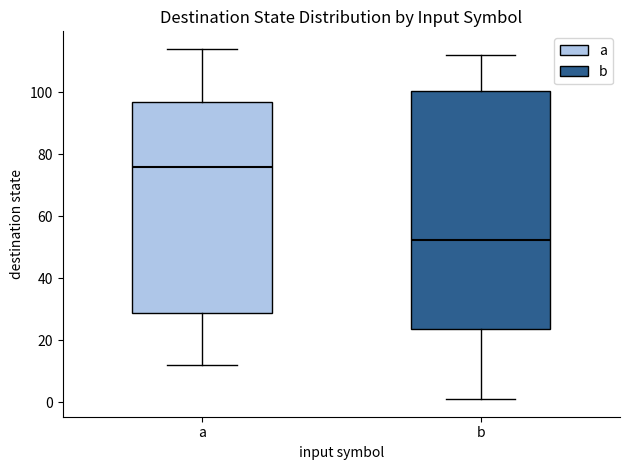

Reading left to right, read every box against the y-axis: the position of its median line, the range the box covers, and the ends of its whiskers. The values are not printed on the chart, so give them approximately, as read against the axis.

a: median 76, box 28 to 96, whiskers 12 to 114
b: median 52, box 24 to 100, whiskers 2 to 112